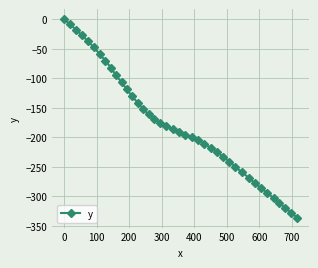

What is the average value?

-178.0